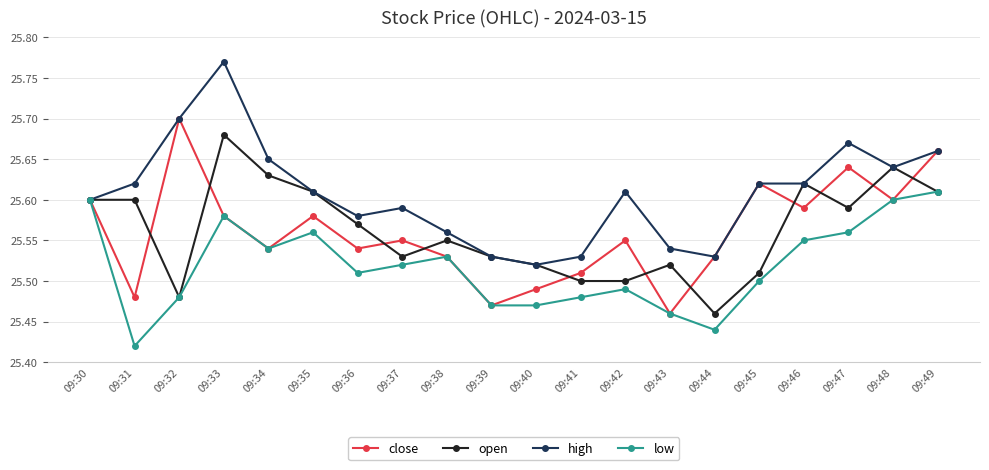

Where is the first local maximum for high?

09:33